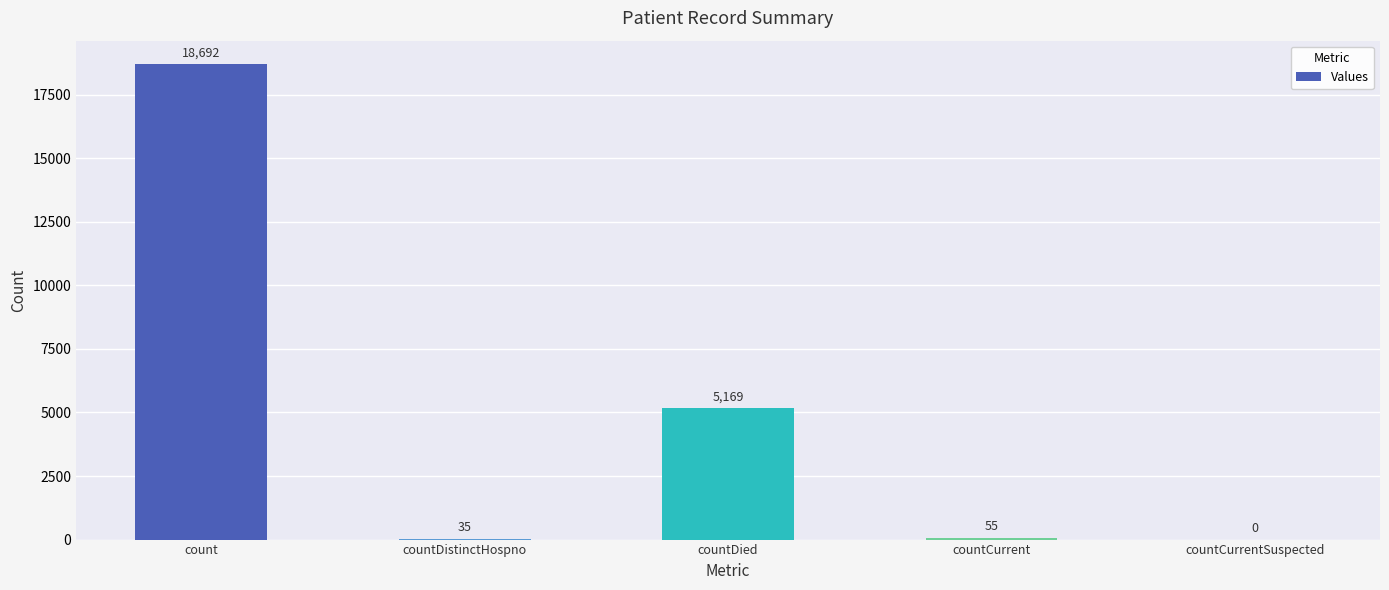

True or false: the data shows 55 at countCurrent.

True